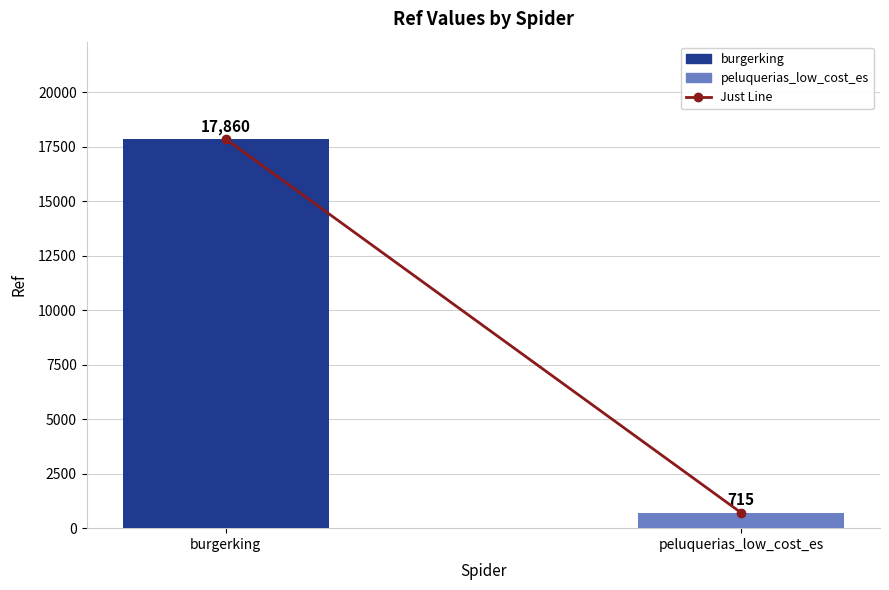

Between peluquerias_low_cost_es and burgerking, which is larger?

burgerking